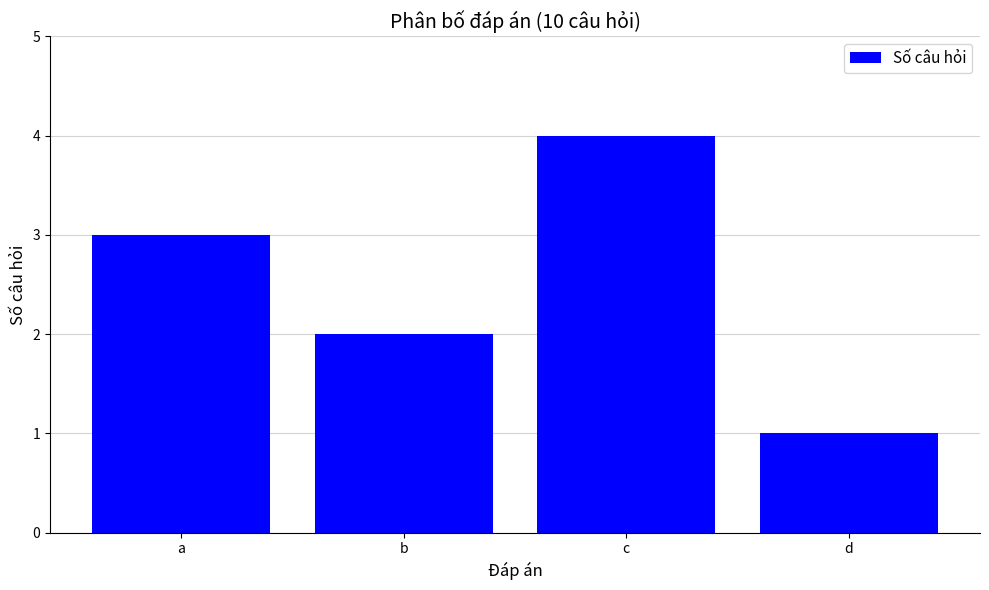

Are the bars horizontal?

No